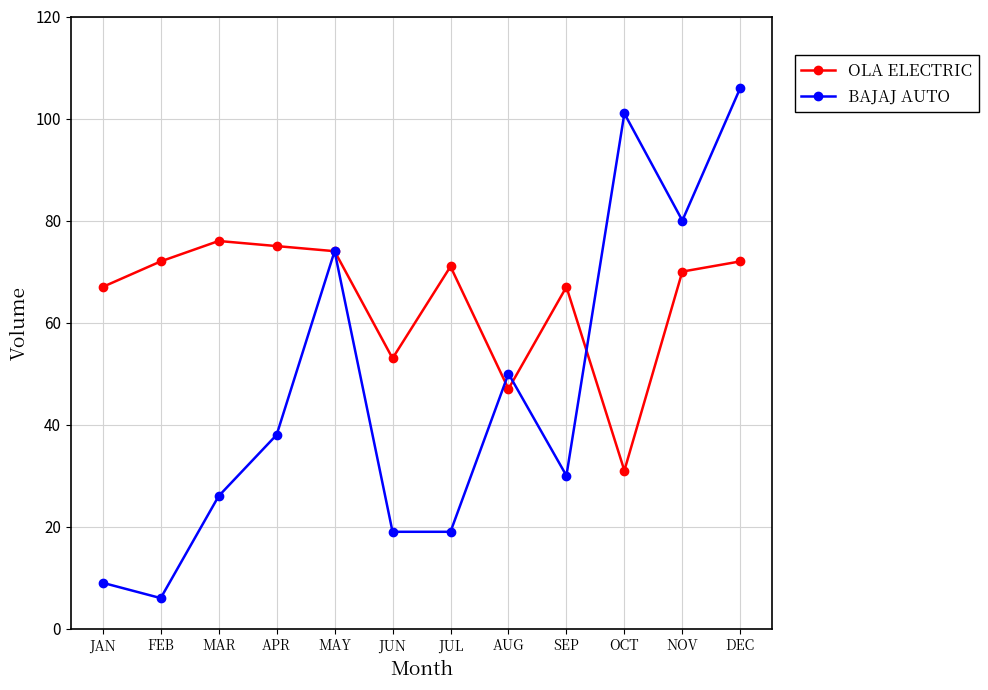

How many data points in BAJAJ AUTO are less than 38?

6